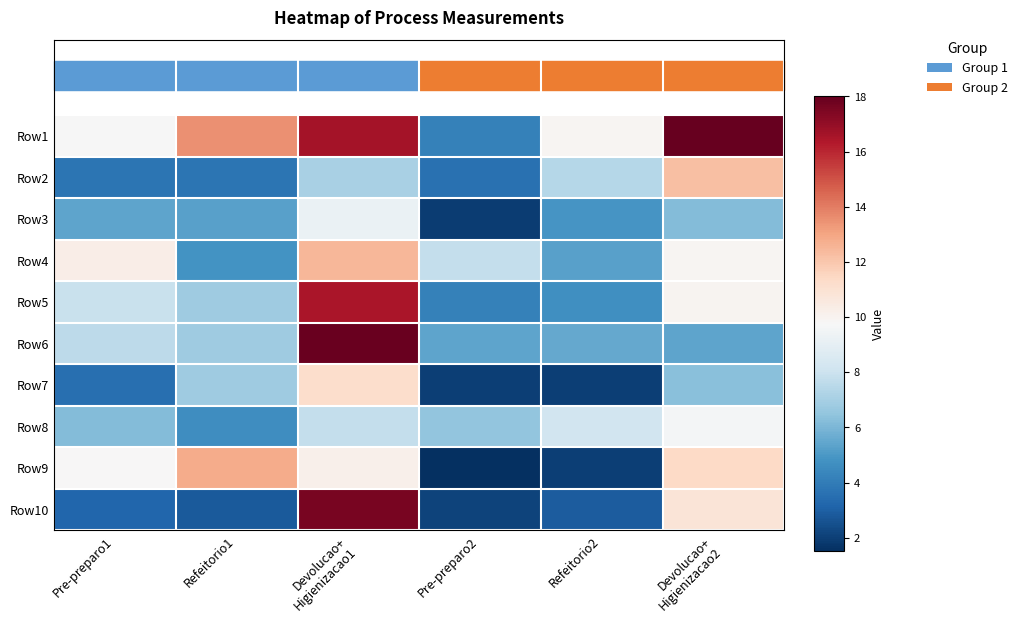

Reading left to right, list all the values displayed in this chart.

Row1: Pre-preparo1=9.7	Refeitorio1=13.5	Devolucao+
Higienizacao1=16.6	Pre-preparo2=4.2	Refeitorio2=9.9	Devolucao+
Higienizacao2=18.0
Row2: Pre-preparo1=3.7	Refeitorio1=3.7	Devolucao+
Higienizacao1=7.1	Pre-preparo2=3.6	Refeitorio2=7.4	Devolucao+
Higienizacao2=12.2
Row3: Pre-preparo1=5.4	Refeitorio1=5.3	Devolucao+
Higienizacao1=9.2	Pre-preparo2=1.9	Refeitorio2=4.9	Devolucao+
Higienizacao2=6.2
Row4: Pre-preparo1=10.3	Refeitorio1=4.8	Devolucao+
Higienizacao1=12.5	Pre-preparo2=7.8	Refeitorio2=5.3	Devolucao+
Higienizacao2=9.9
Row5: Pre-preparo1=7.9	Refeitorio1=6.8	Devolucao+
Higienizacao1=16.5	Pre-preparo2=4.2	Refeitorio2=4.7	Devolucao+
Higienizacao2=10.0
Row6: Pre-preparo1=7.6	Refeitorio1=6.8	Devolucao+
Higienizacao1=17.9	Pre-preparo2=5.4	Refeitorio2=5.5	Devolucao+
Higienizacao2=5.4
Row7: Pre-preparo1=3.5	Refeitorio1=6.8	Devolucao+
Higienizacao1=11.2	Pre-preparo2=2.0	Refeitorio2=2.0	Devolucao+
Higienizacao2=6.3
Row8: Pre-preparo1=6.2	Refeitorio1=4.6	Devolucao+
Higienizacao1=7.8	Pre-preparo2=6.5	Refeitorio2=8.2	Devolucao+
Higienizacao2=9.6
Row9: Pre-preparo1=9.8	Refeitorio1=12.8	Devolucao+
Higienizacao1=10.2	Pre-preparo2=1.5	Refeitorio2=2.0	Devolucao+
Higienizacao2=11.4
Row10: Pre-preparo1=3.2	Refeitorio1=2.8	Devolucao+
Higienizacao1=17.6	Pre-preparo2=2.1	Refeitorio2=2.9	Devolucao+
Higienizacao2=10.8